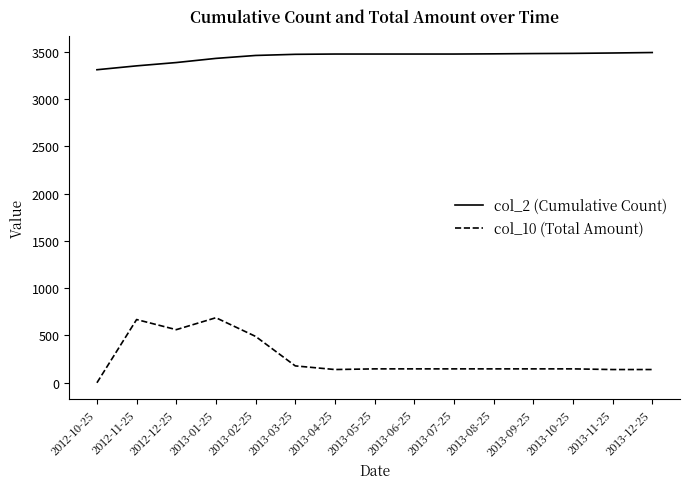

Between 2012-10-25 and 2013-12-25, which series saw the biggest shift?

col_2 (Cumulative Count)